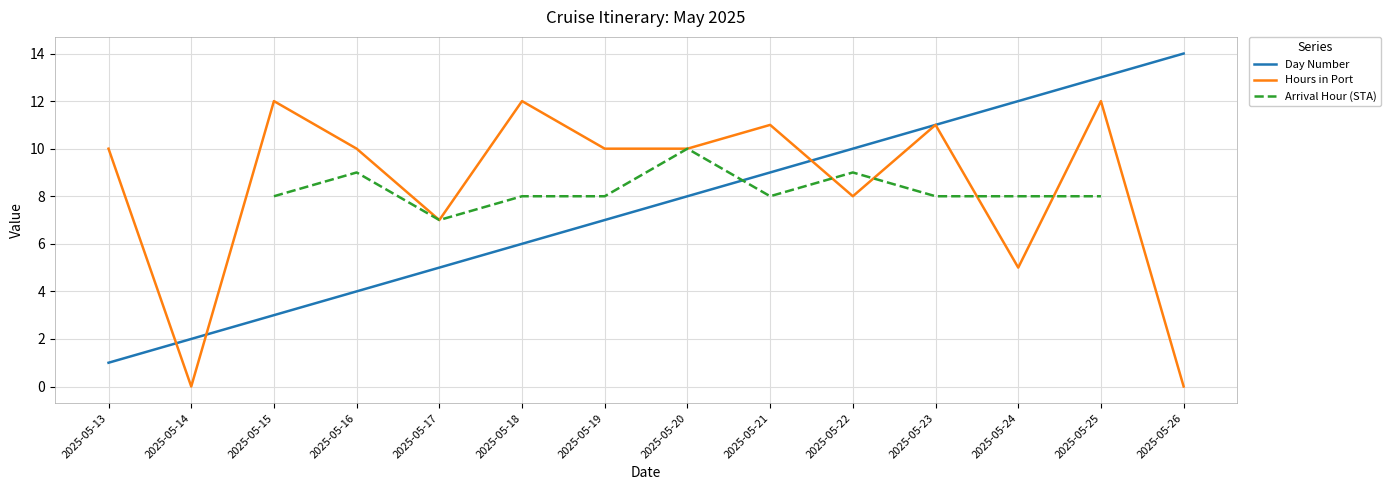

List the labels in order of Day Number value, largest first.

2025-05-26, 2025-05-25, 2025-05-24, 2025-05-23, 2025-05-22, 2025-05-21, 2025-05-20, 2025-05-19, 2025-05-18, 2025-05-17, 2025-05-16, 2025-05-15, 2025-05-14, 2025-05-13